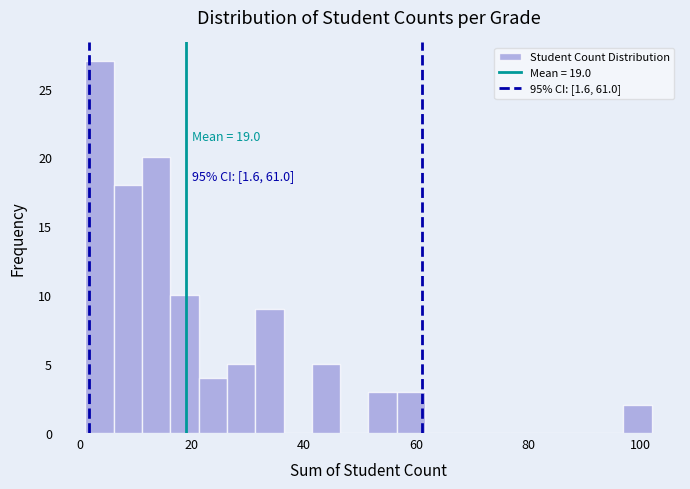

Read against the x-axis, roughly where is the centre of the tallest bar?

4